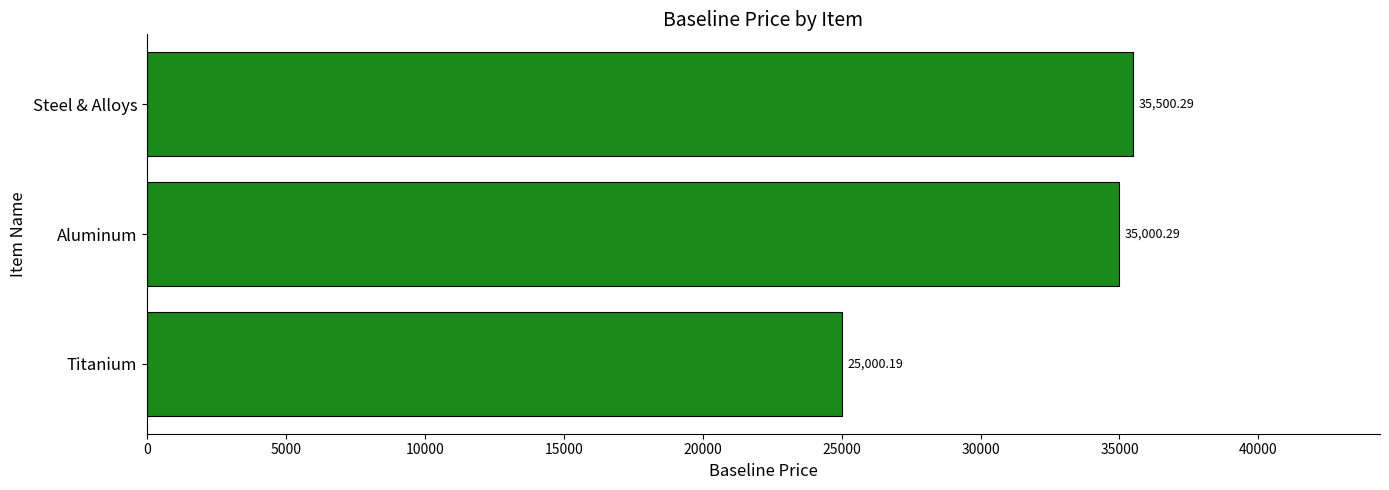

What is the change in value from Aluminum to Steel & Alloys?

+500.0